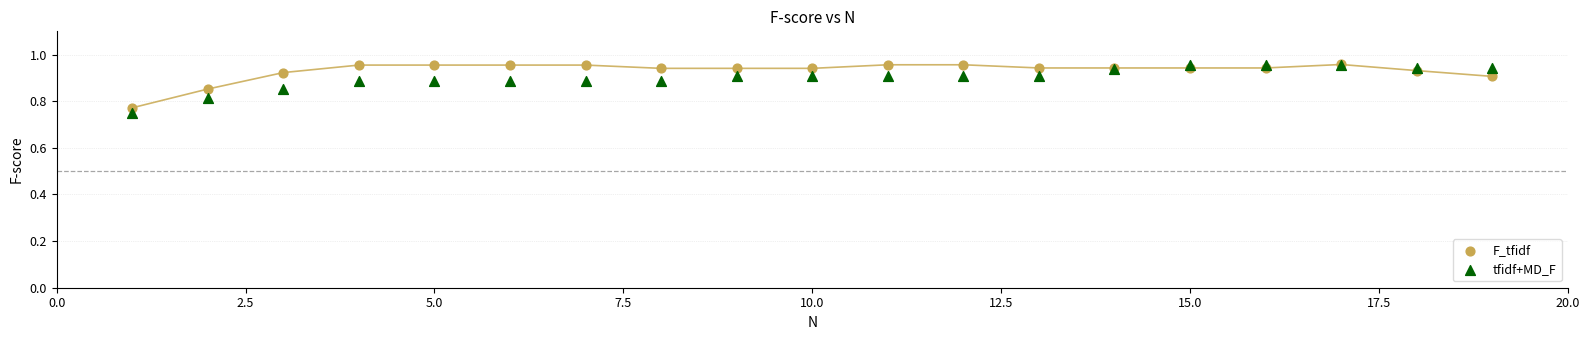

Which series reaches the minimum Y coordinate?

tfidf+MD_F